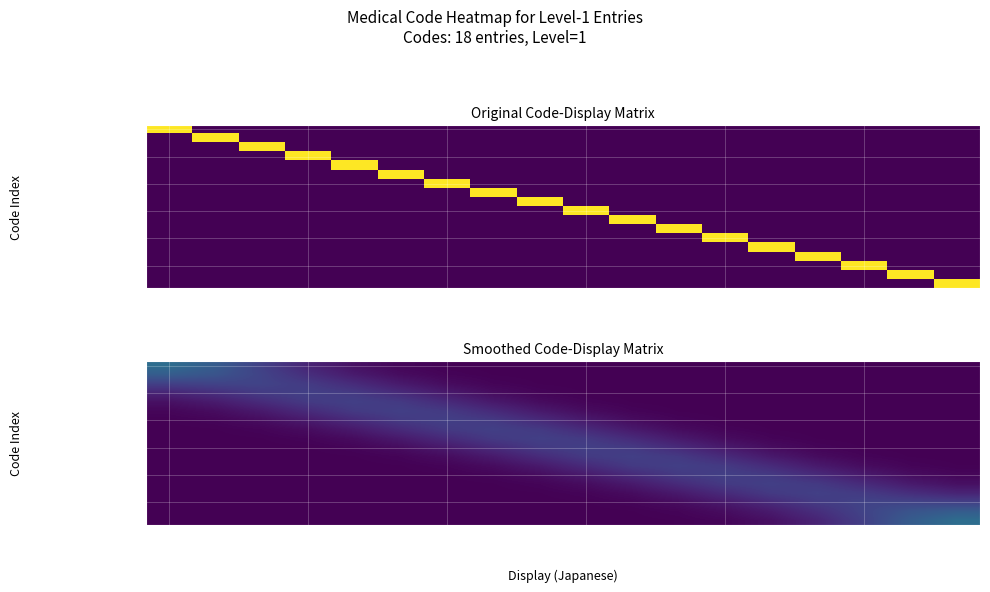

What is the total value across all series at 8?

1.0